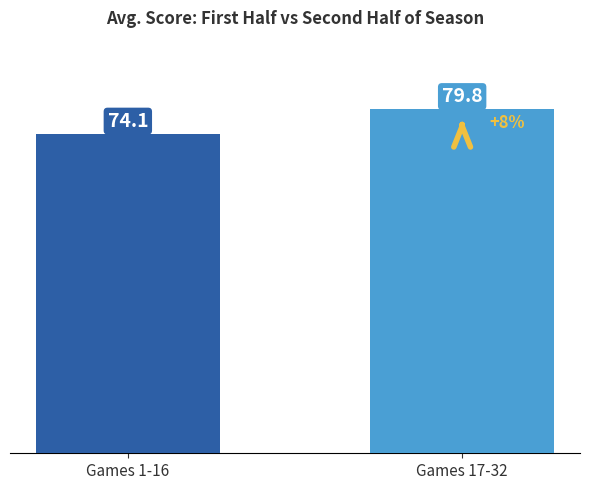

Are the bars grouped side by side (vs. stacked)?

No